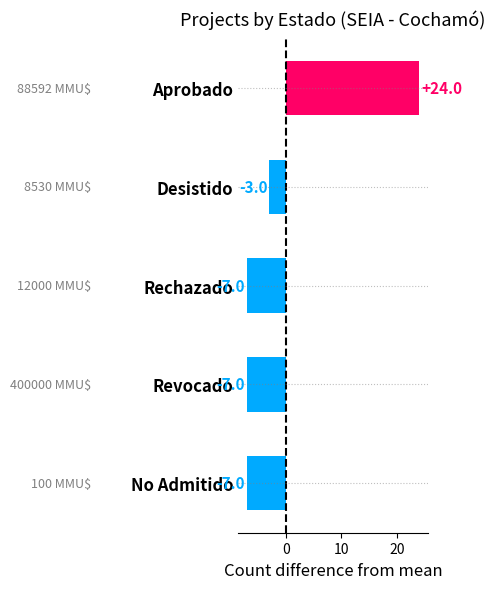

How many values are between -7 and -3?

4